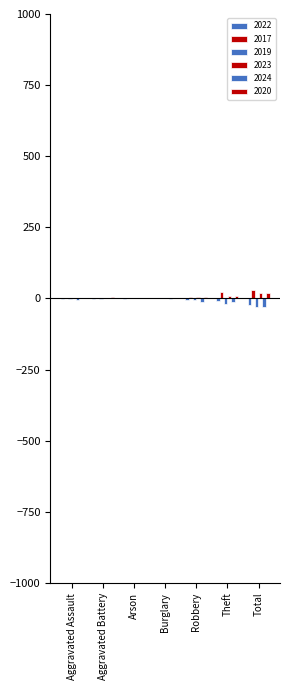

Are the bars horizontal?

No